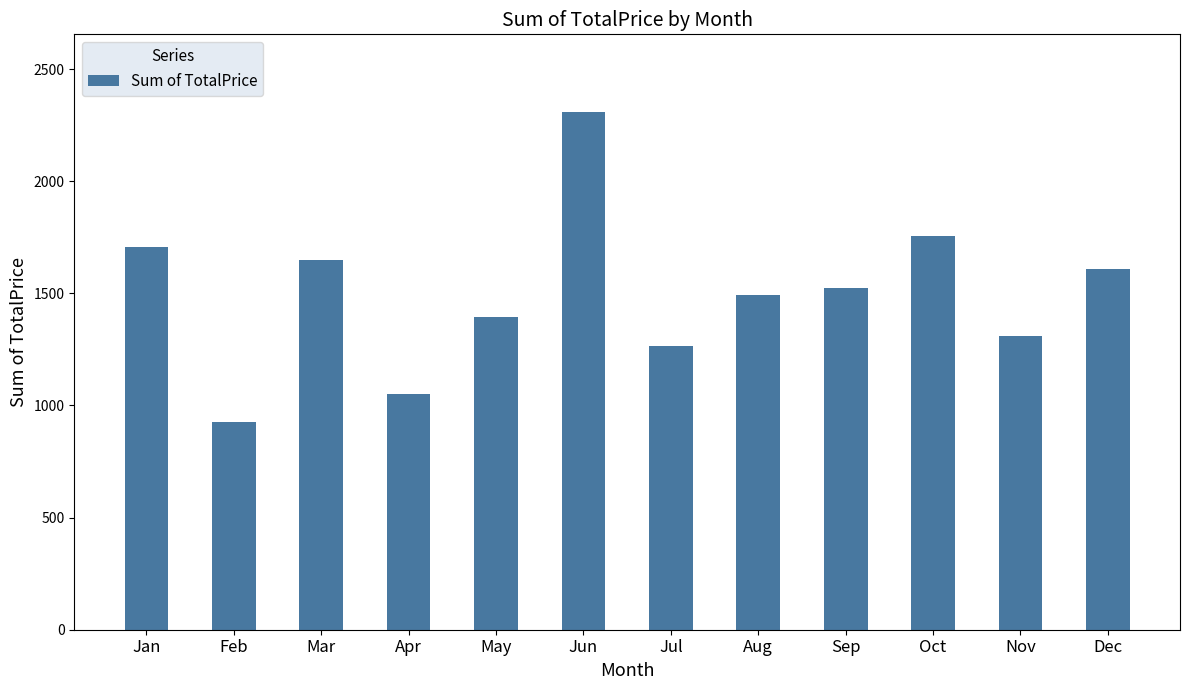

List the labels in order of value, smallest first.

Feb, Apr, Jul, Nov, May, Aug, Sep, Dec, Mar, Jan, Oct, Jun